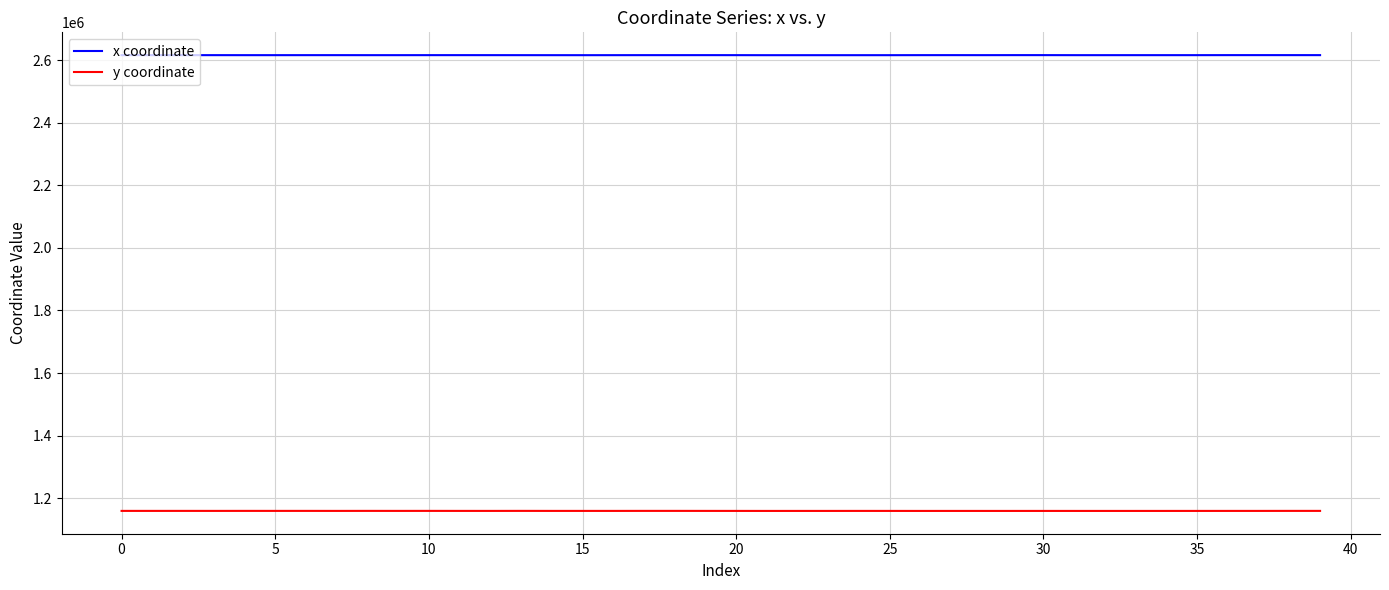

What are all the series names shown in the legend?

x coordinate, y coordinate